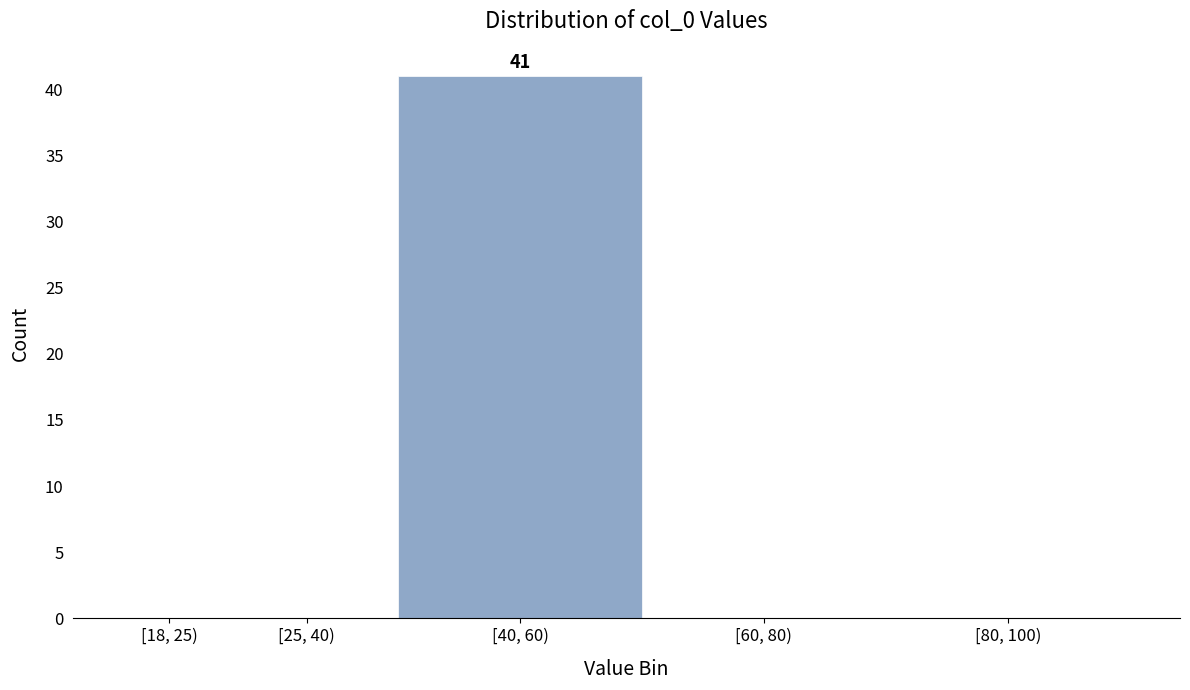

Reading left to right, extract all data points from this chart.

[18, 25)=0	[25, 40)=0	[40, 60)=41	[60, 80)=0	[80, 100)=0